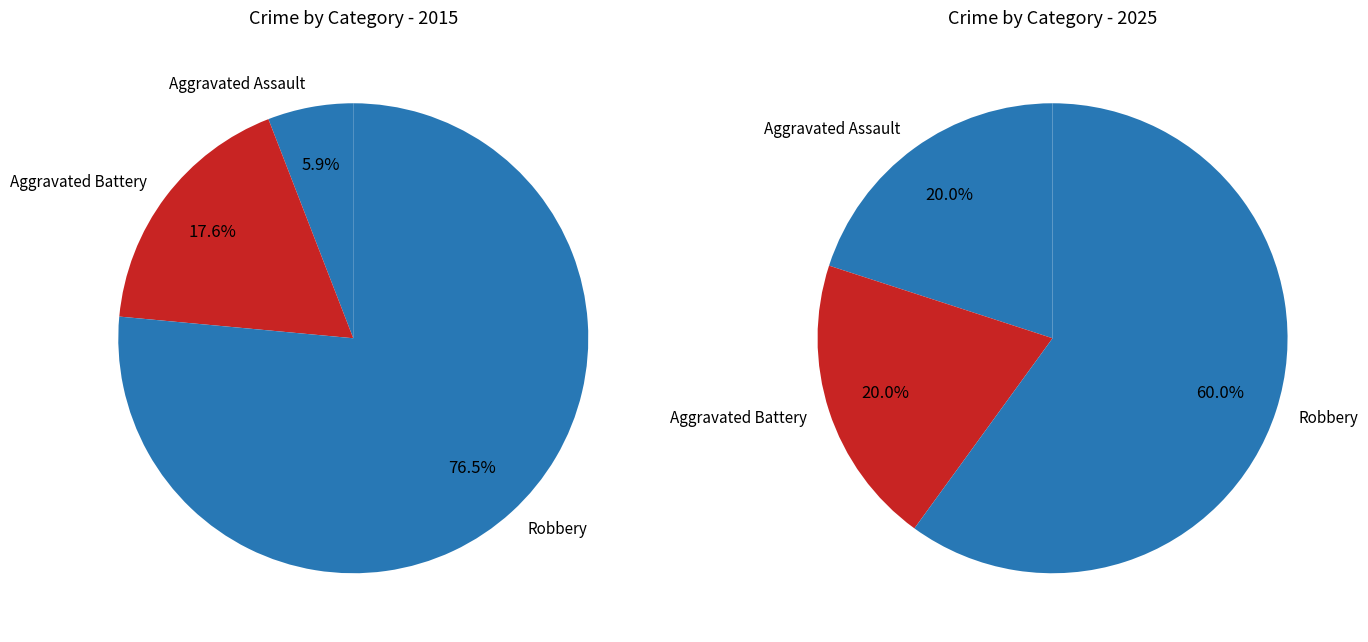

Which series has the largest range (max minus min)?

values_2015